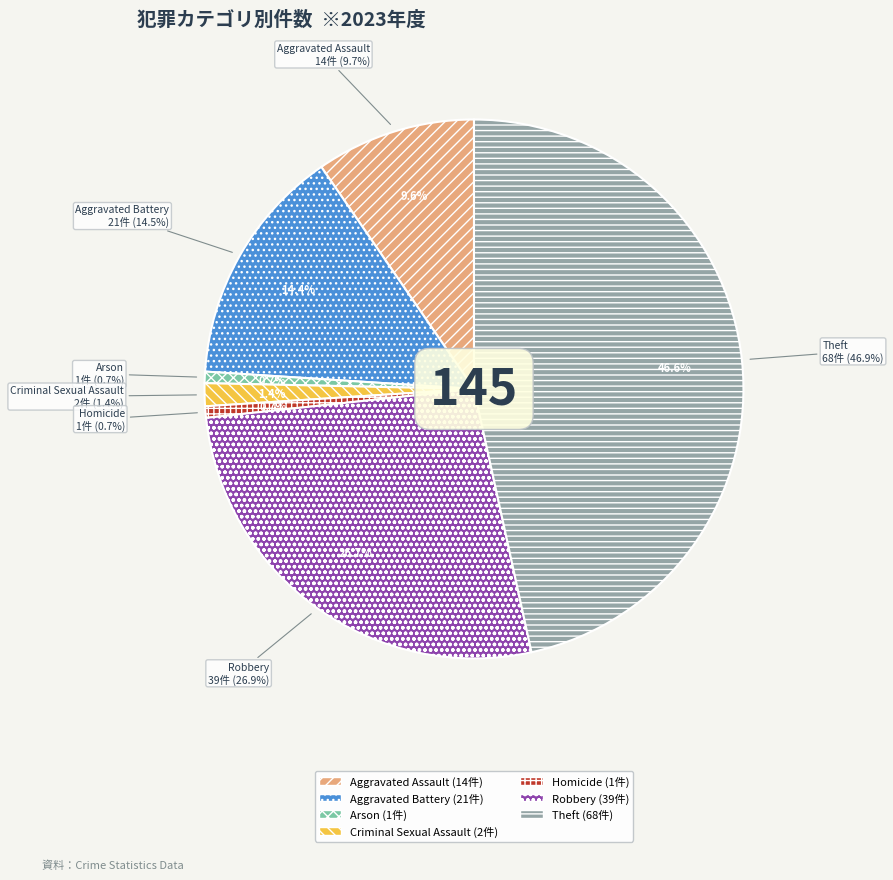

Between Aggravated Assault and Homicide, which is larger?

Aggravated Assault